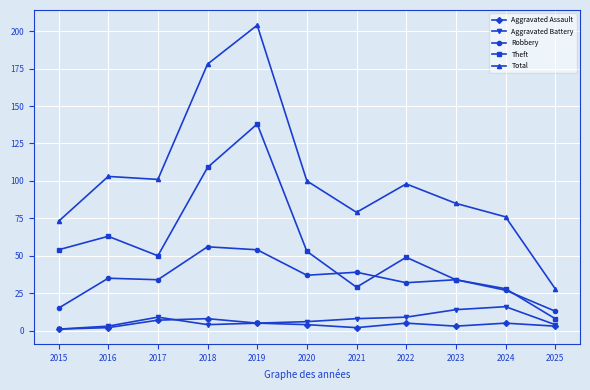

What is the value of the Aggravated Battery point at the 3rd from the left?

9